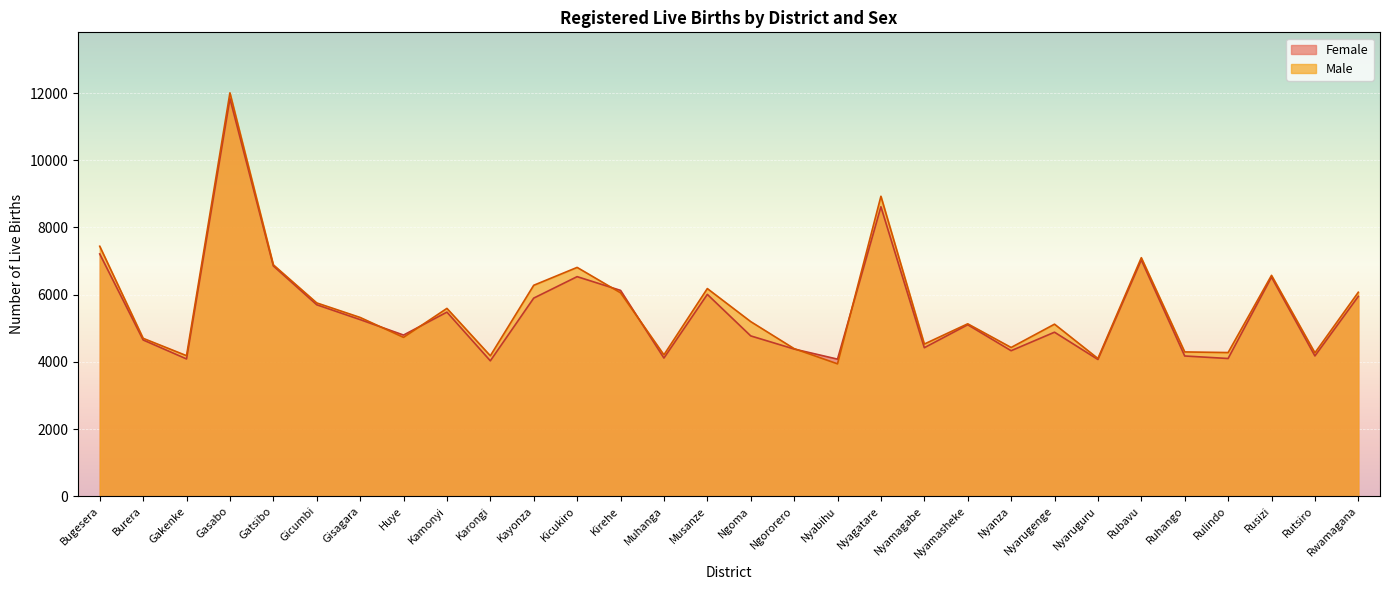

What is the difference between the highest and lowest values at Kicukiro?

275